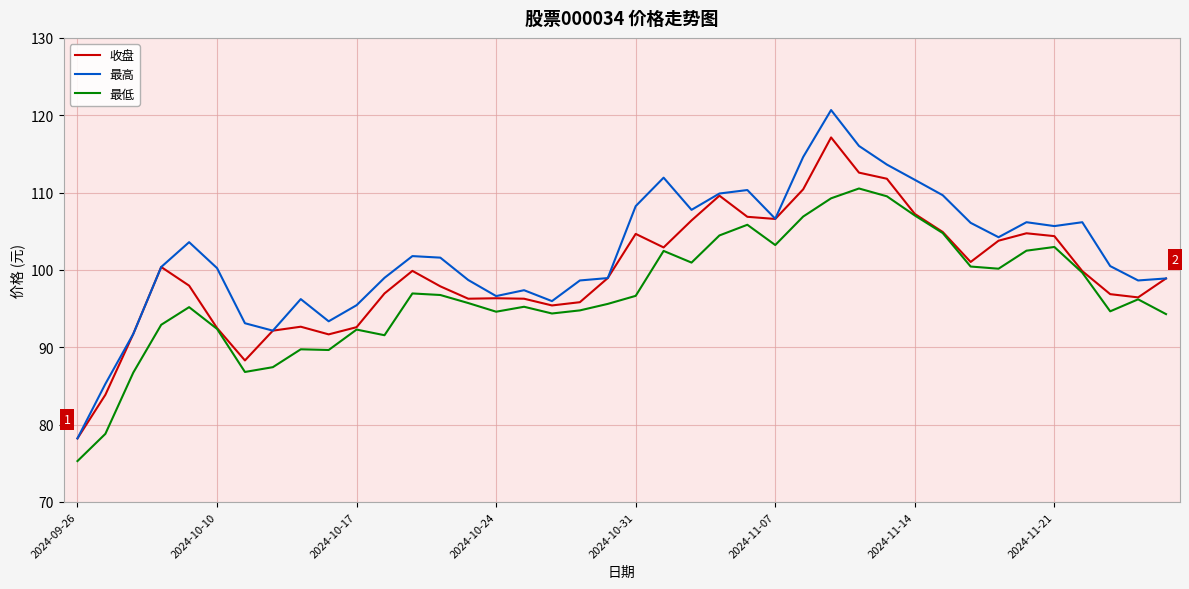

What is the sum of all 最高 values?

4085.7